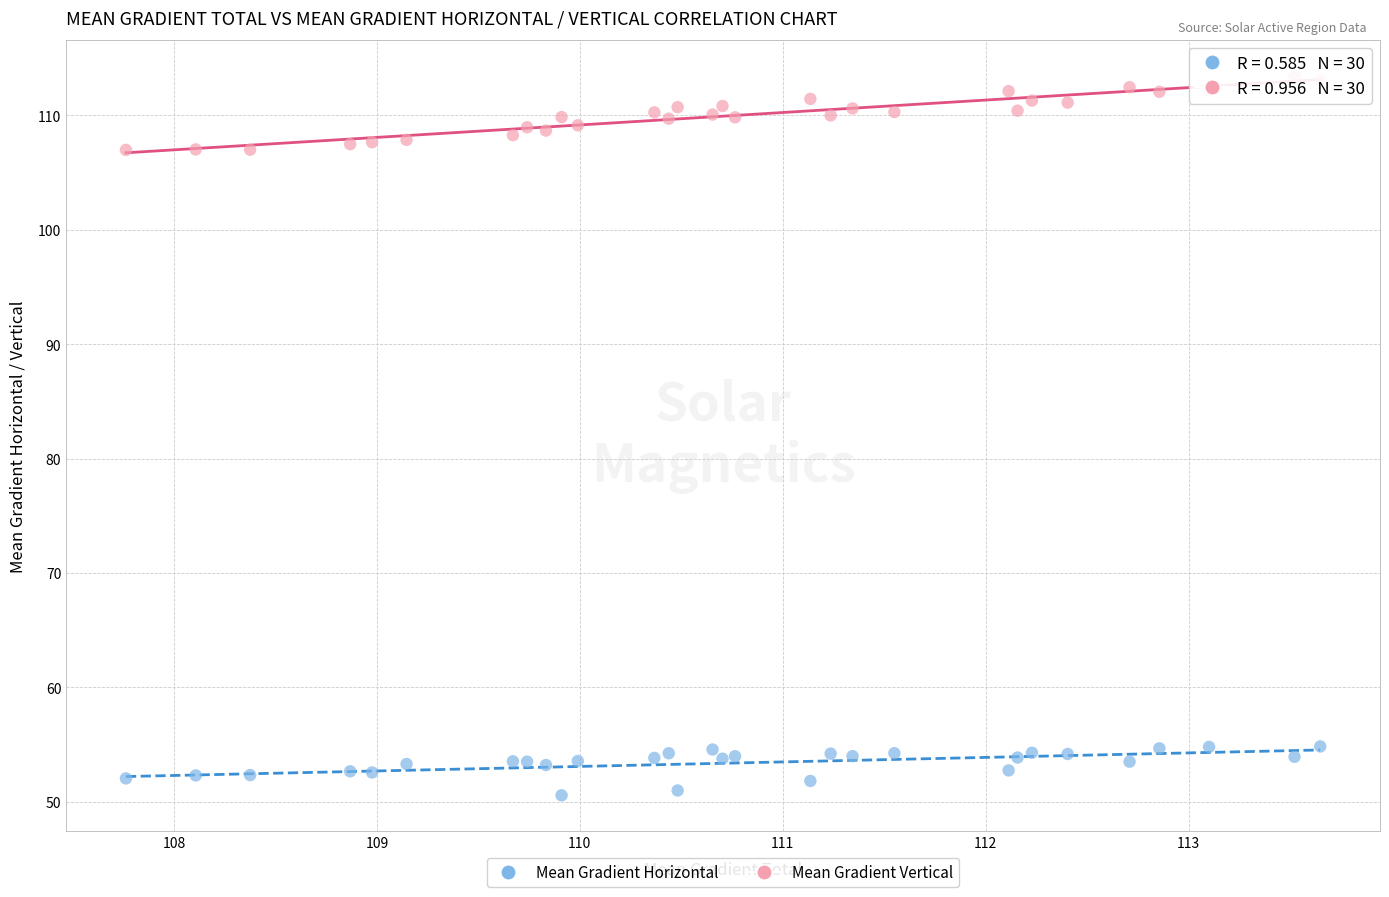

Which series reaches the minimum Y coordinate?

Mean Gradient Horizontal